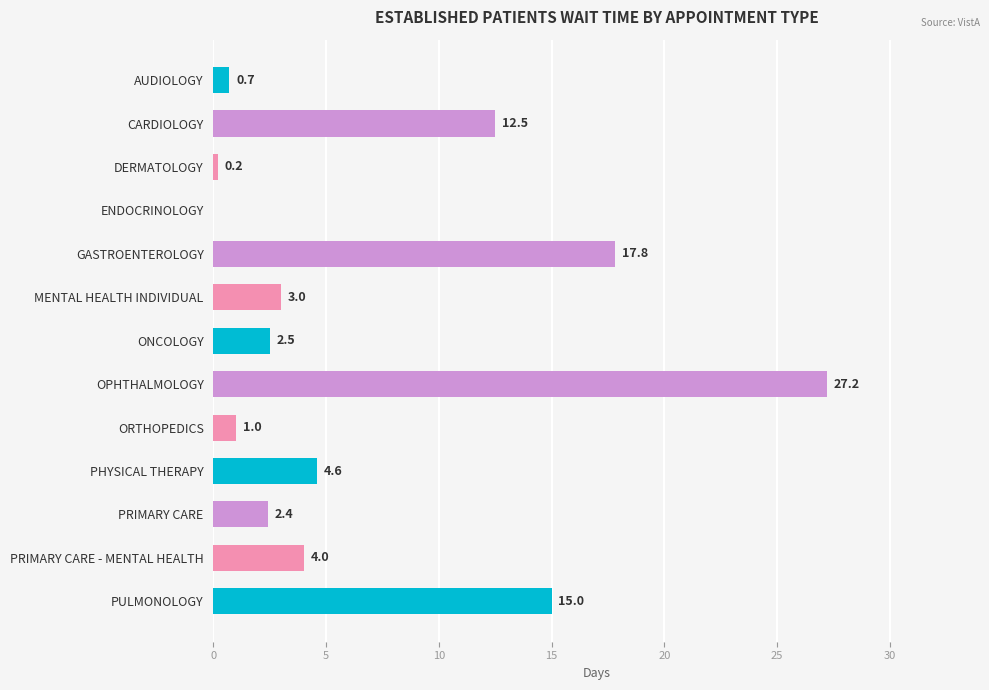

What is the change in value from AUDIOLOGY to PHYSICAL THERAPY?

+3.9